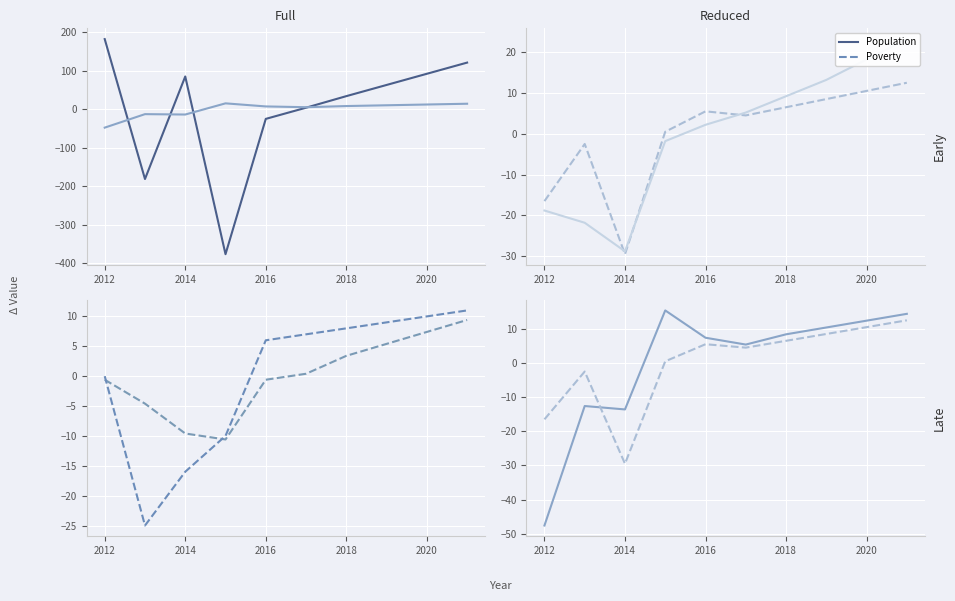

At how many categories does at least one series exceed 124?

1